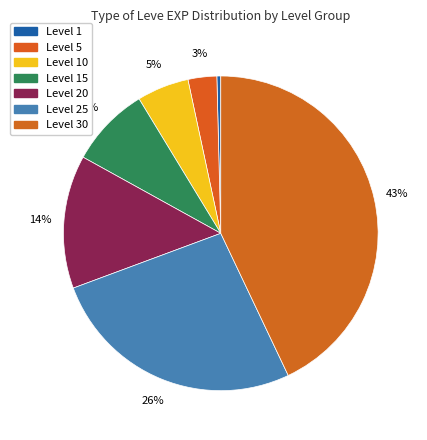

Count the number of slices in the pie.

7